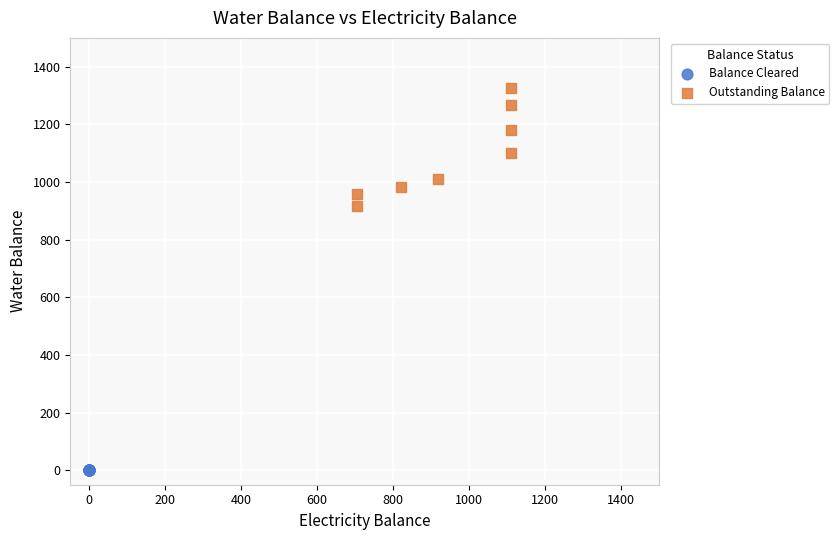

Which series reaches the maximum Y coordinate?

Outstanding Balance